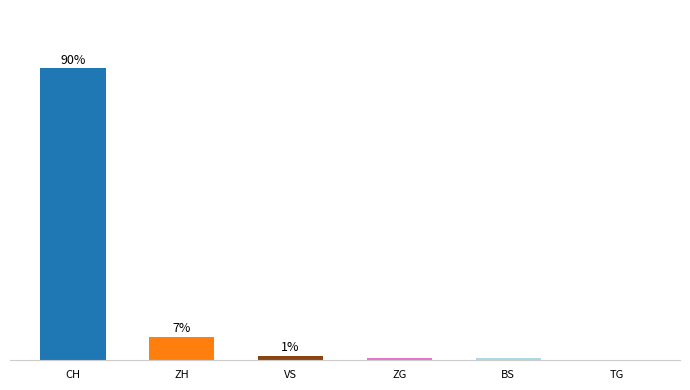

What is the sum of all values?

100.0